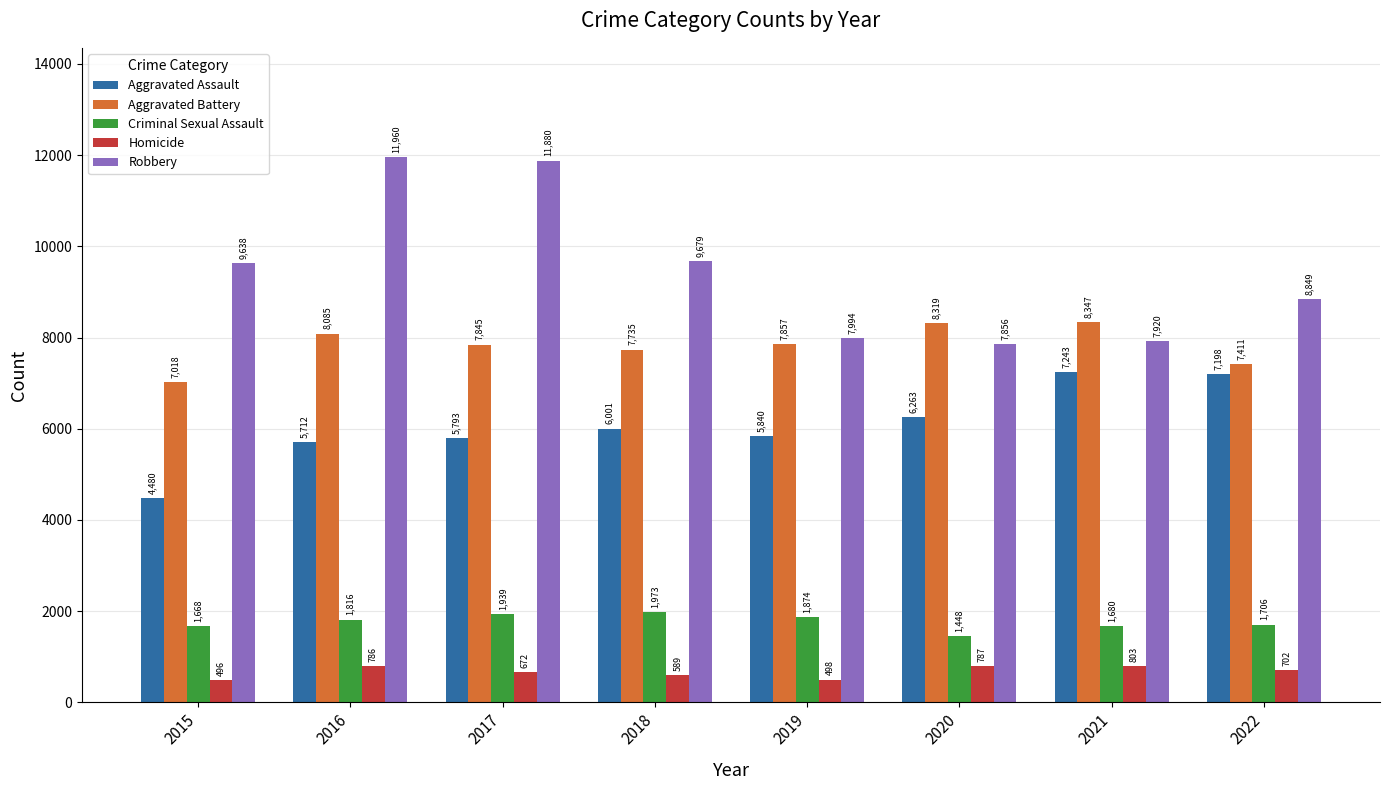

Reading left to right, list all the values displayed in this chart.

Aggravated Assault: 4480	5712	5793	6001	5840	6263	7243	7198
Aggravated Battery: 7018	8085	7845	7735	7857	8319	8347	7411
Criminal Sexual Assault: 1668	1816	1939	1973	1874	1448	1680	1706
Homicide: 496	786	672	589	498	787	803	702
Robbery: 9638	11960	11880	9679	7994	7856	7920	8849